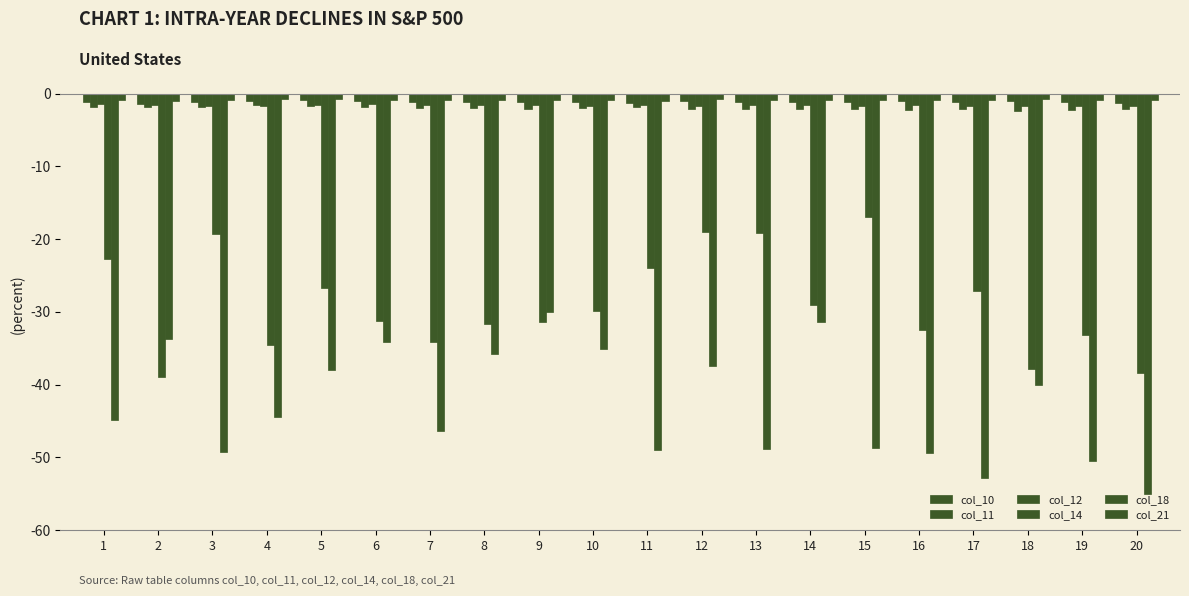

Is it true that col_10 equals -1.1 at 3?

True